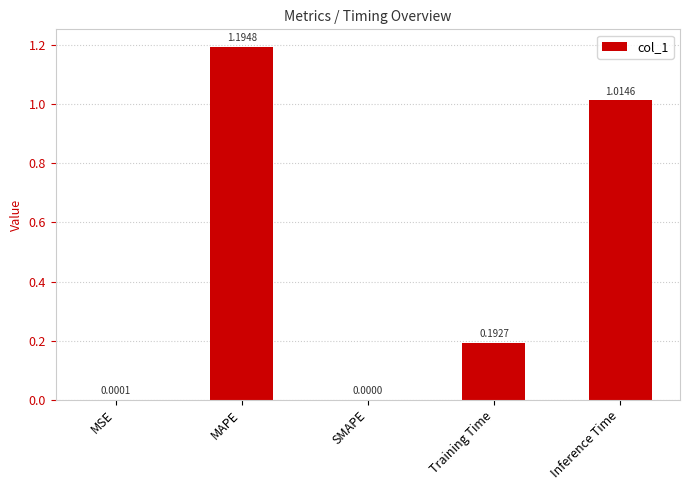

What is the change in value from MSE to Inference Time?

+1.0